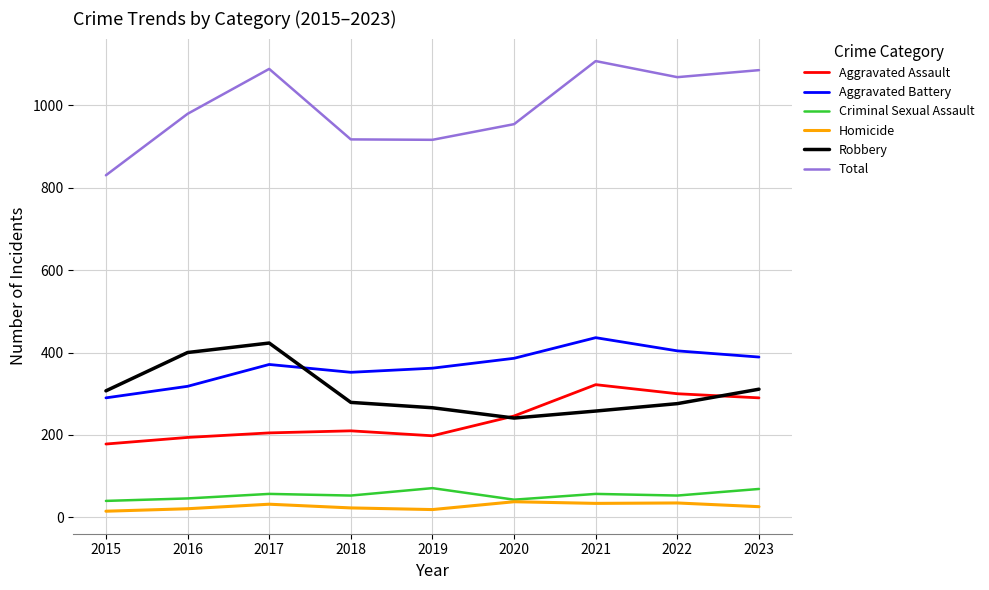

At 2021, list the series in order from smallest to largest.

Homicide, Criminal Sexual Assault, Robbery, Aggravated Assault, Aggravated Battery, Total